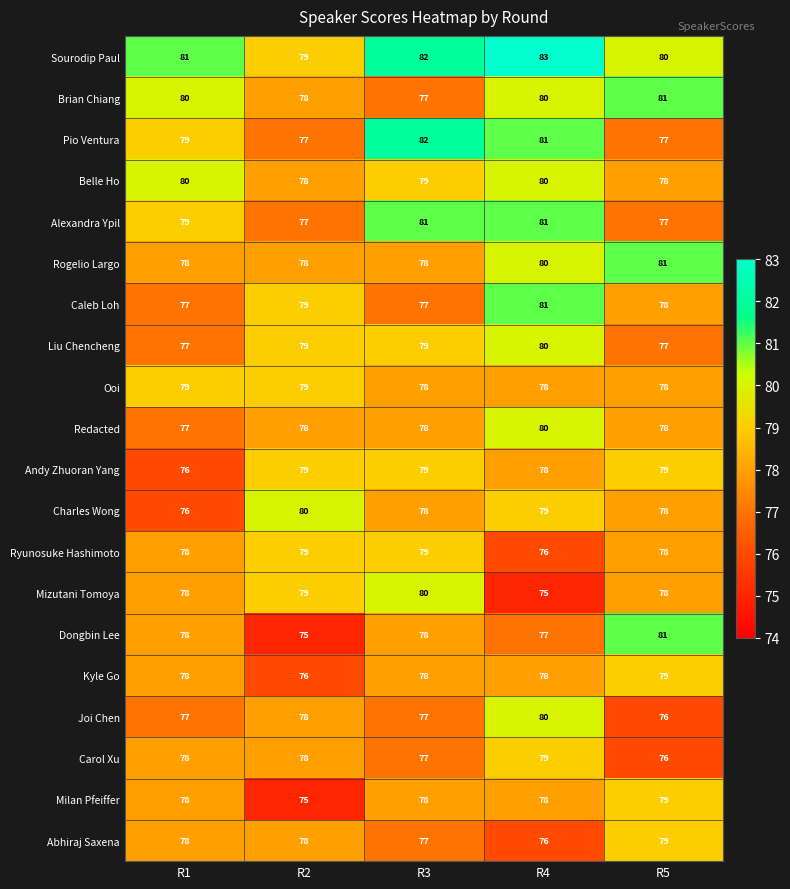

Which series has the widest spread of values?

Dongbin Lee